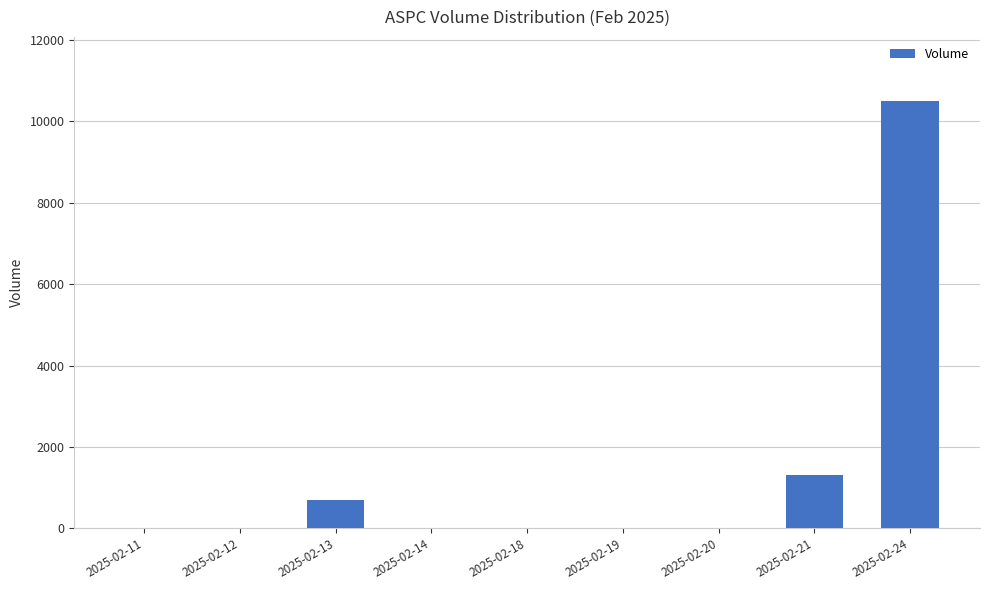

What is the change in value from 2025-02-12 to 2025-02-13?

+700